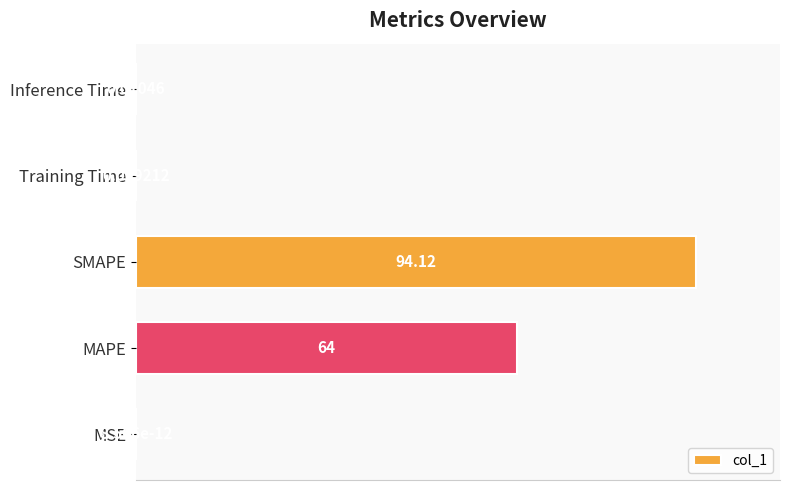

What is the change in value from MAPE to Training Time?

-68.0